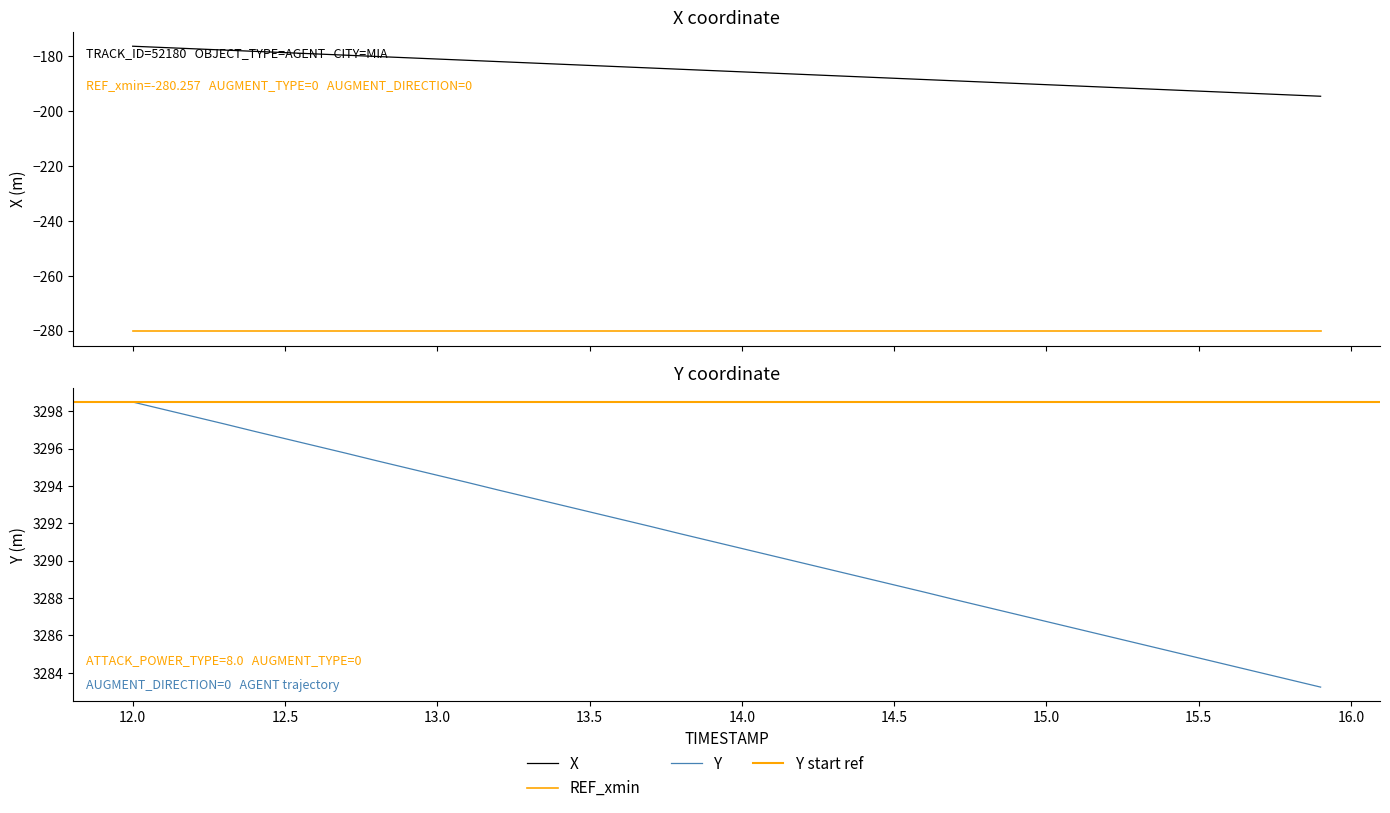

What is the value of the X point at the 23rd from the left?

-186.7